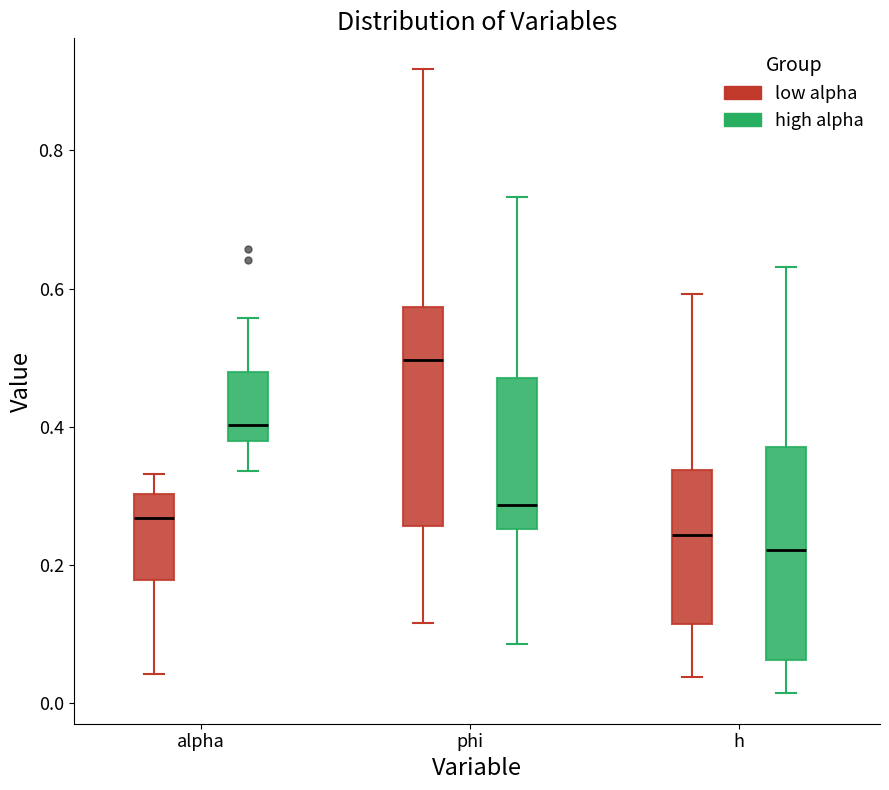

Where does the upper whisker of the box for phi (high alpha) end on the y-axis? The values are not printed on the chart, so give them approximately, as read against the axis.

0.74